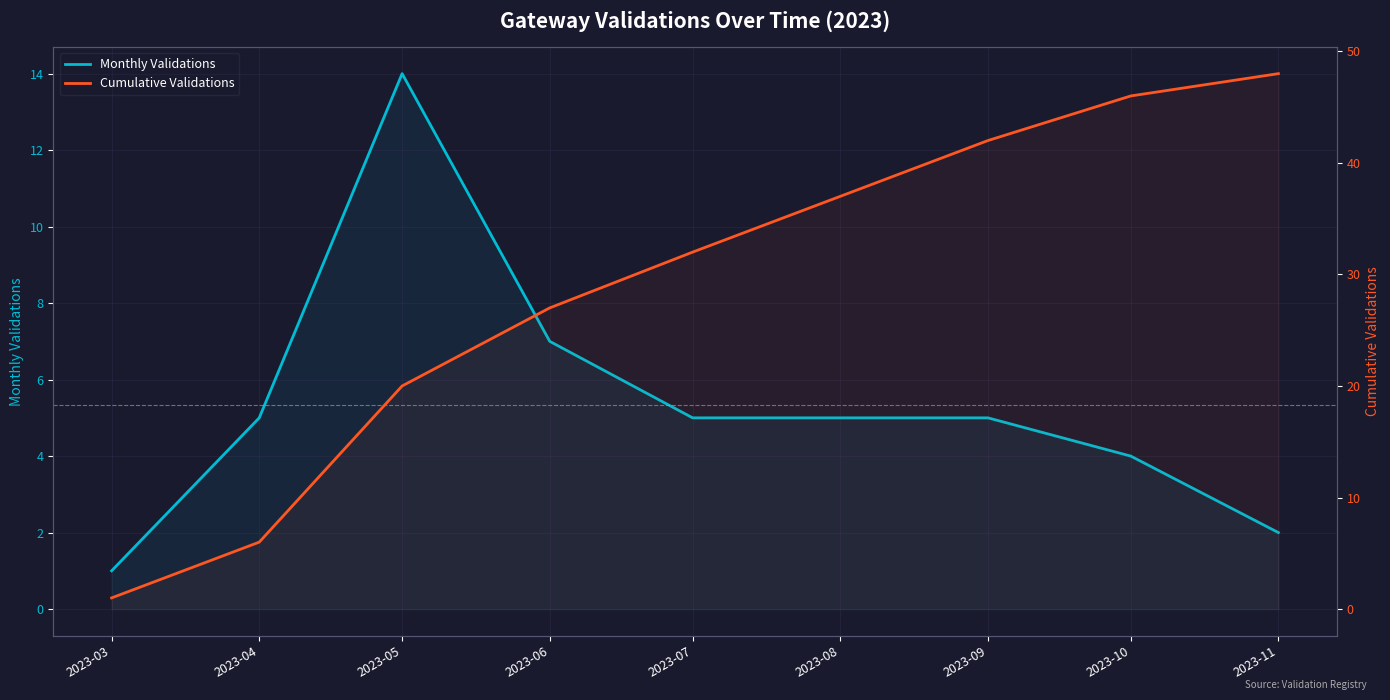

What is the minimum value for Cumulative Validations?

1